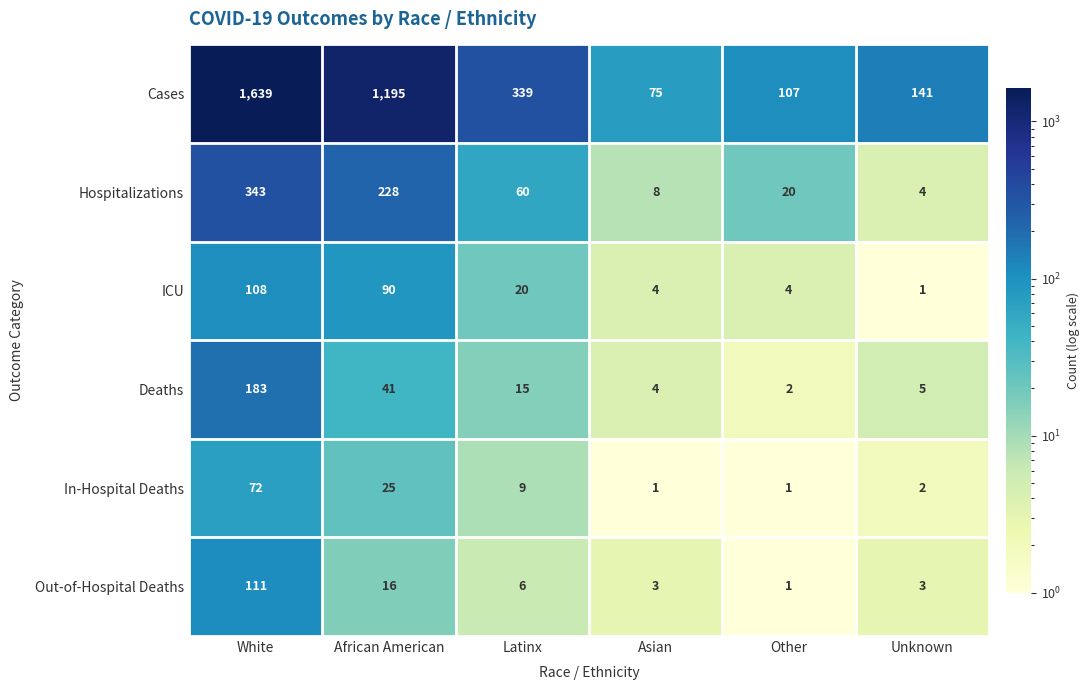

At which label does Cases first exceed 339?

White